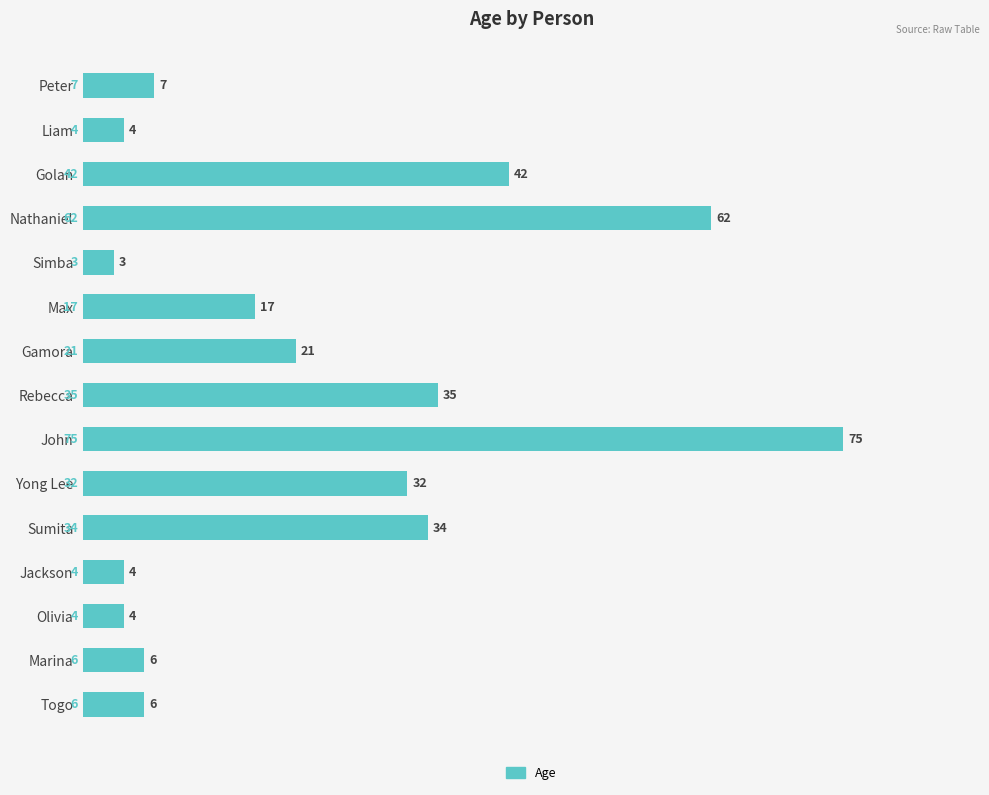

What is the difference between the maximum and minimum values?

72